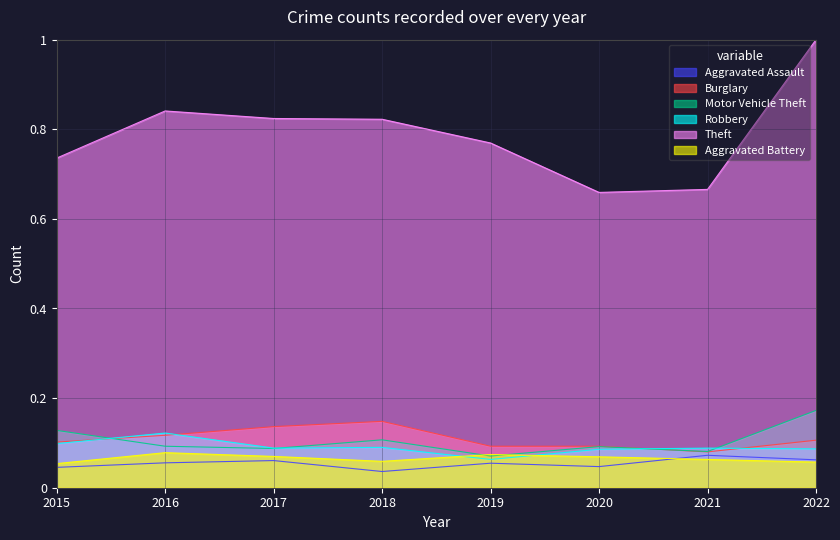

What value does the Theft series have at 2016?

0.8